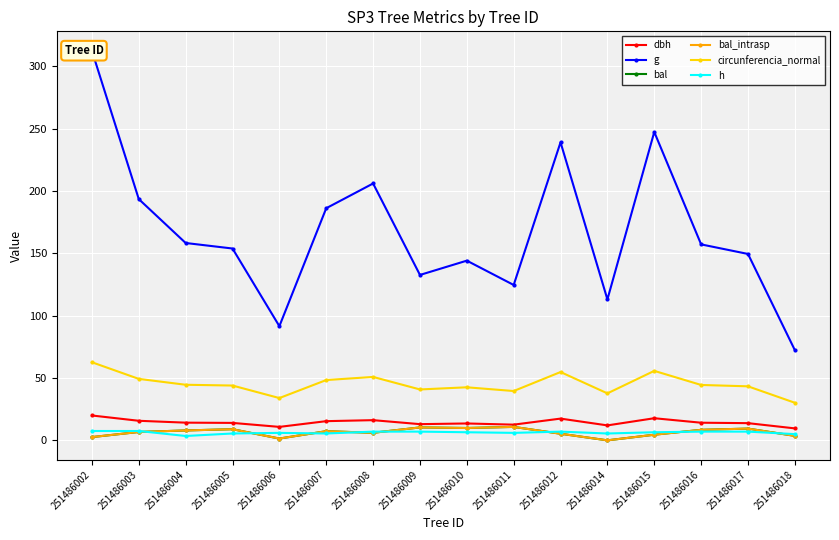

What are all the series names shown in the legend?

dbh, g, bal, bal_intrasp, circunferencia_normal, h